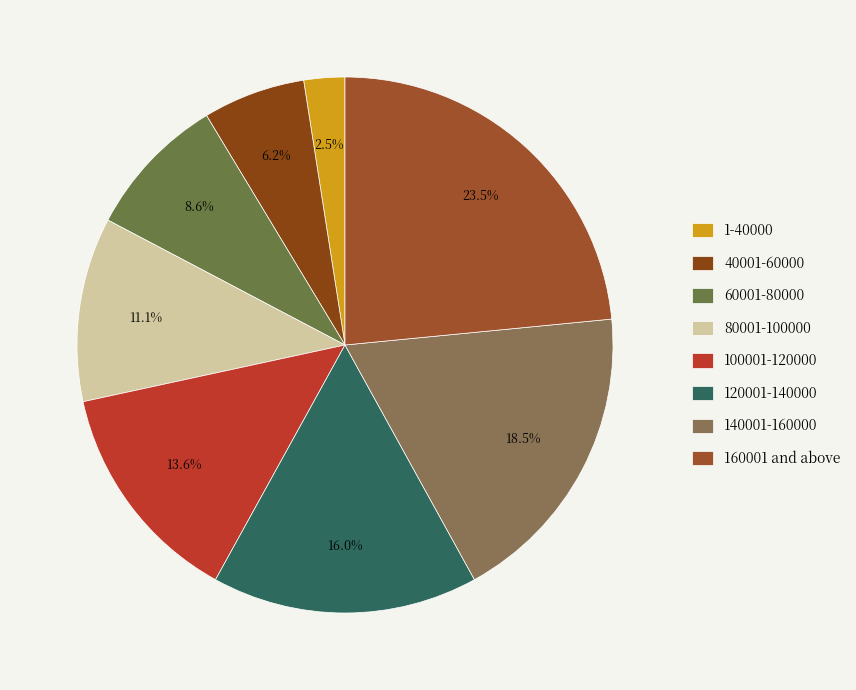

To the nearest percent, what percentage of the pie is 140001-160000?

19%